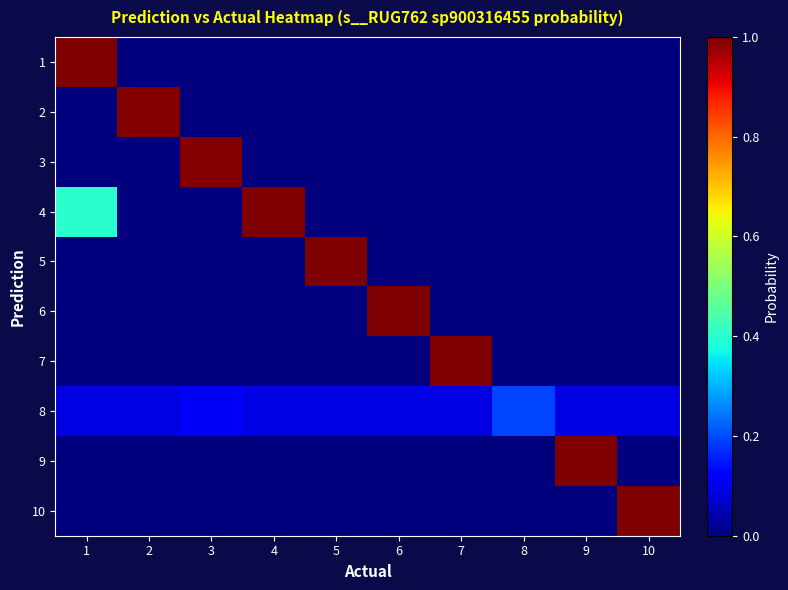

Rank the series by their maximum value, from lowest to highest.

8, 3, 2, 5, 1, 7, 6, 4, 9, 10